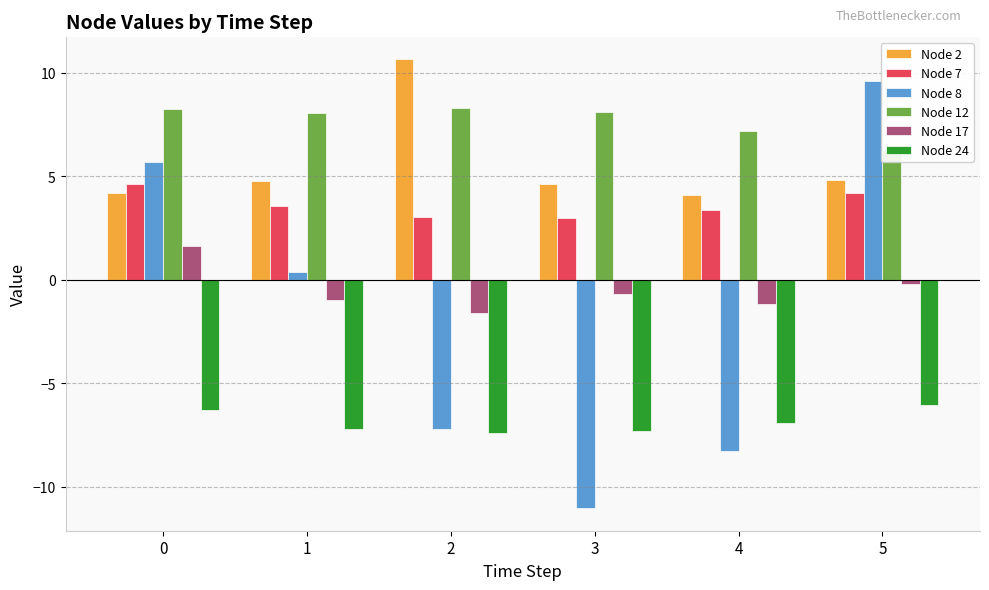

Reading left to right, list all the values displayed in this chart.

Node 2: 4.2	4.8	10.7	4.6	4.1	4.8
Node 7: 4.6	3.6	3.0	3.0	3.4	4.2
Node 8: 5.7	0.4	-7.2	-11.1	-8.3	9.6
Node 12: 8.2	8.1	8.3	8.1	7.2	6.2
Node 17: 1.6	-1.0	-1.6	-0.7	-1.2	-0.2
Node 24: -6.3	-7.2	-7.4	-7.3	-7.0	-6.1